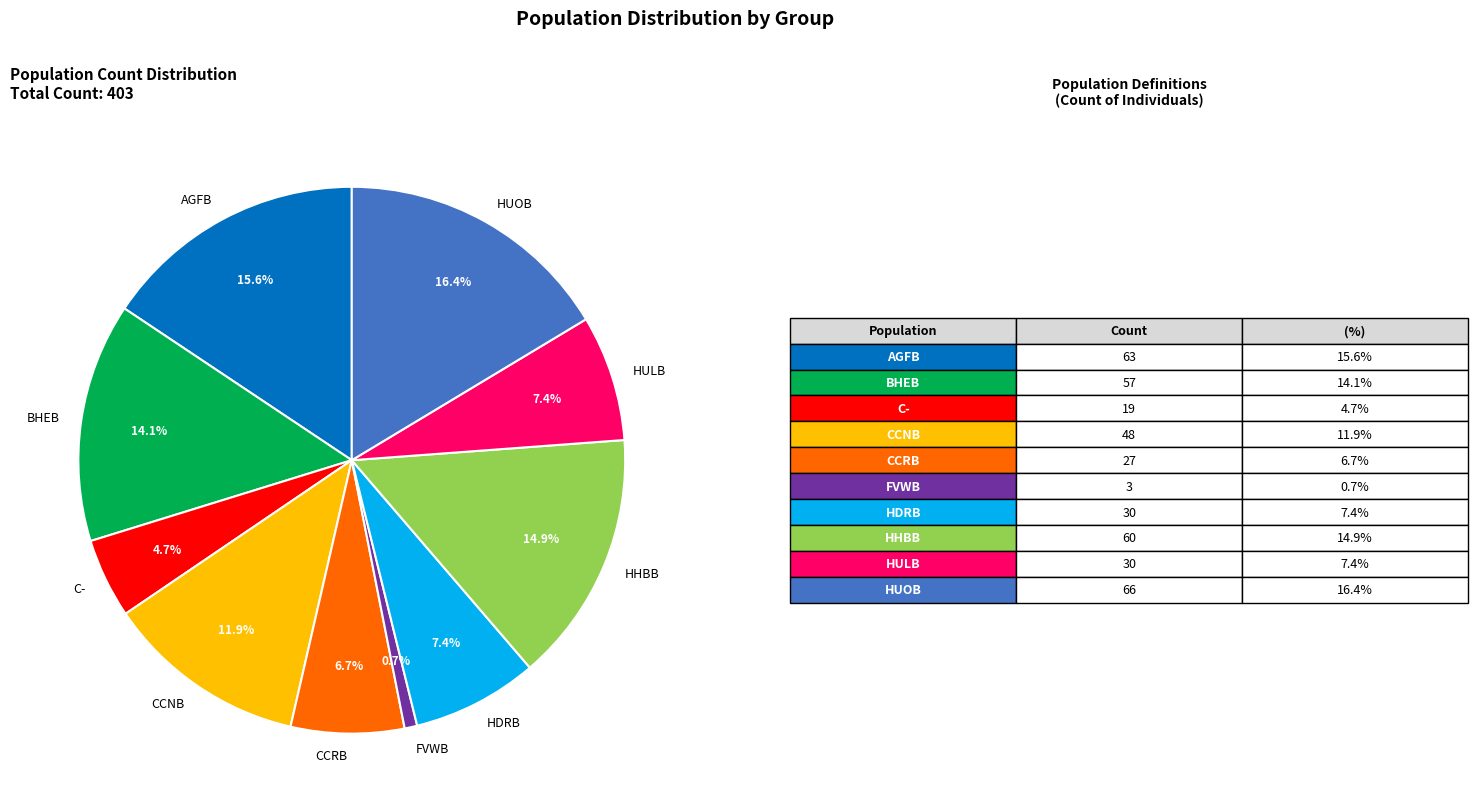

Is it true that HUOB is 5% of the pie?

False